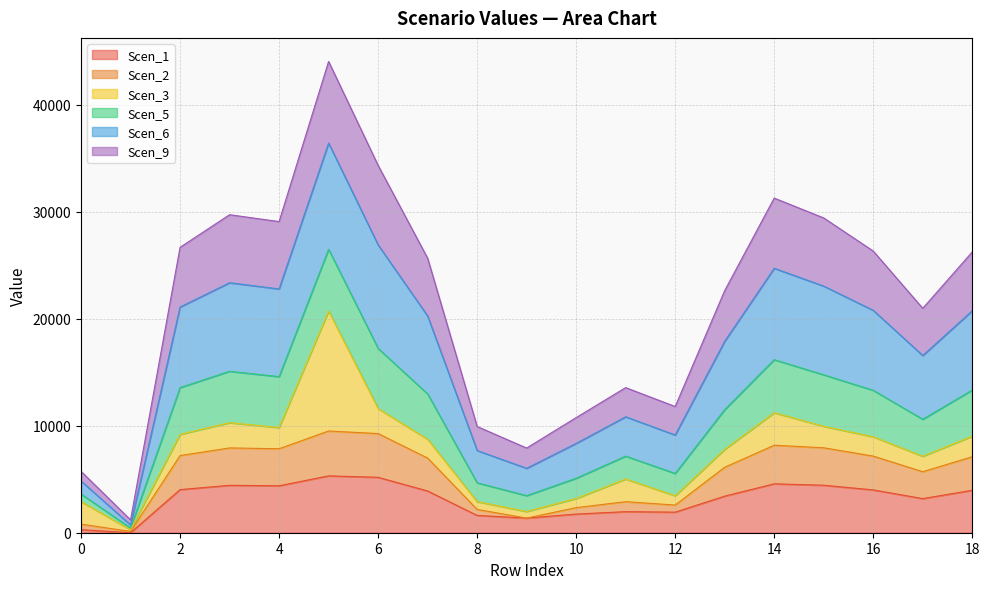

True or false: Scen_1 and Scen_5 cross at least once.

False